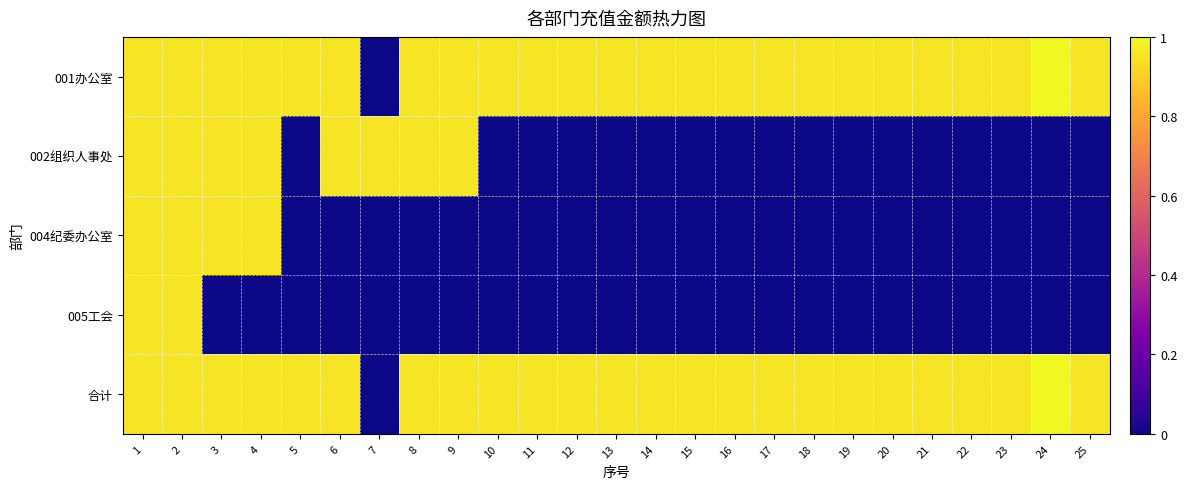

At 13, list the series in order from smallest to largest.

002组织人事处, 004纪委办公室, 005工会, 001办公室, 合计